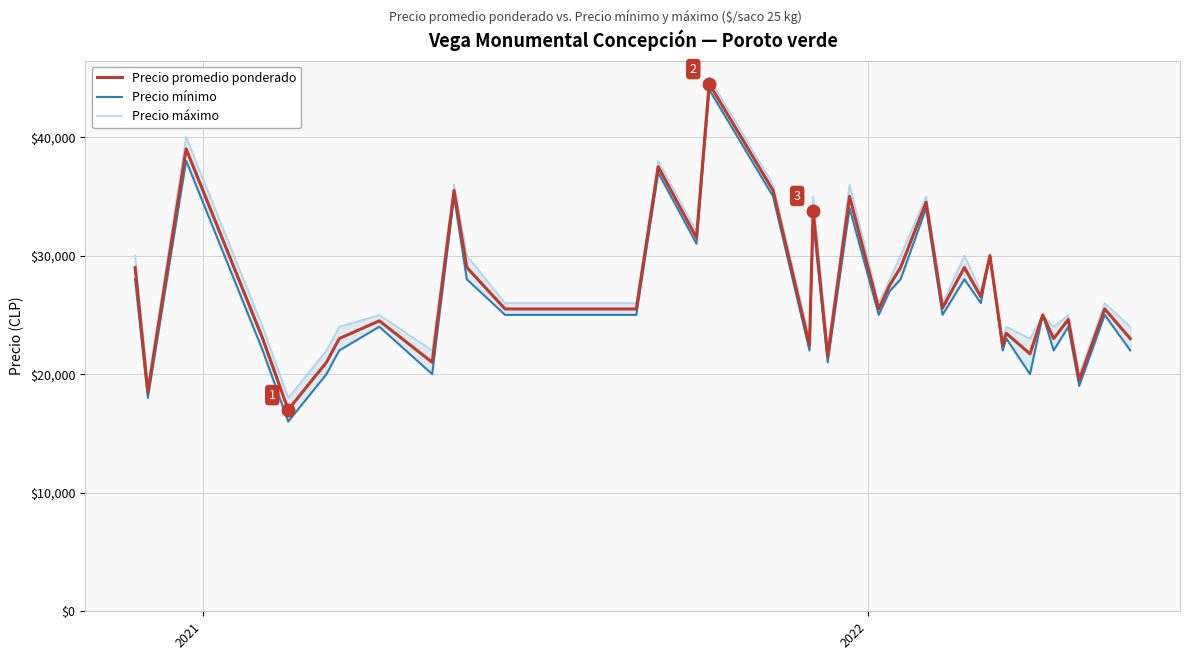

Count the number of data series in this chart.

3